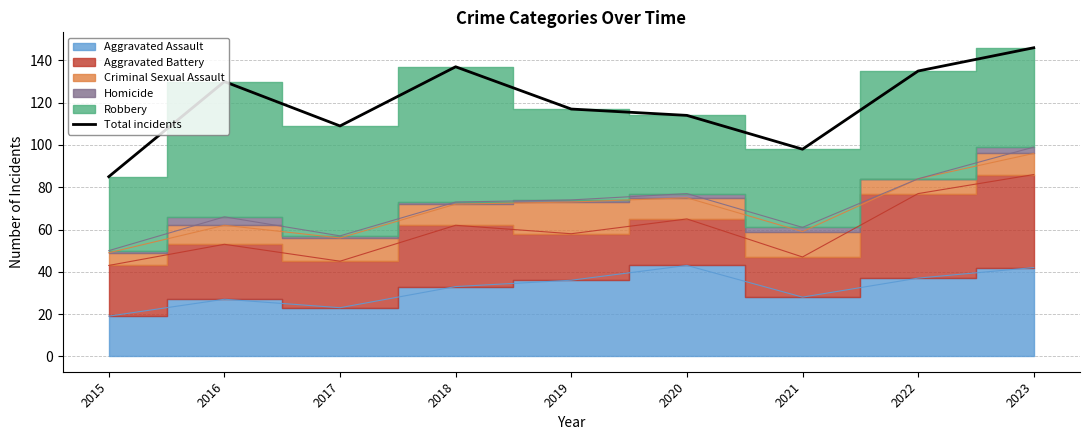

What is the difference between the values at 2021 and 2018?

39